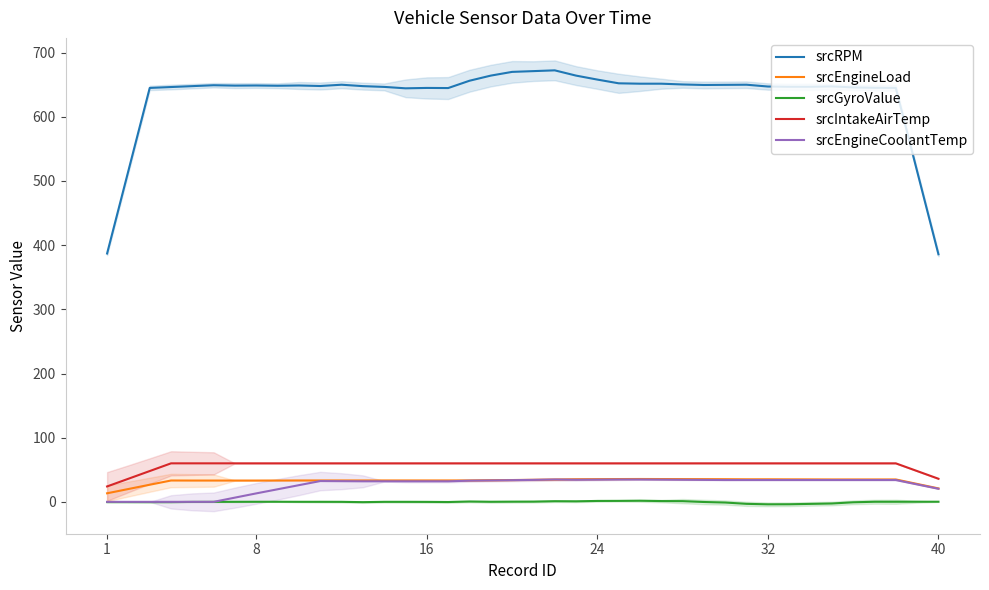

At how many categories does at least one series exceed 647?

25